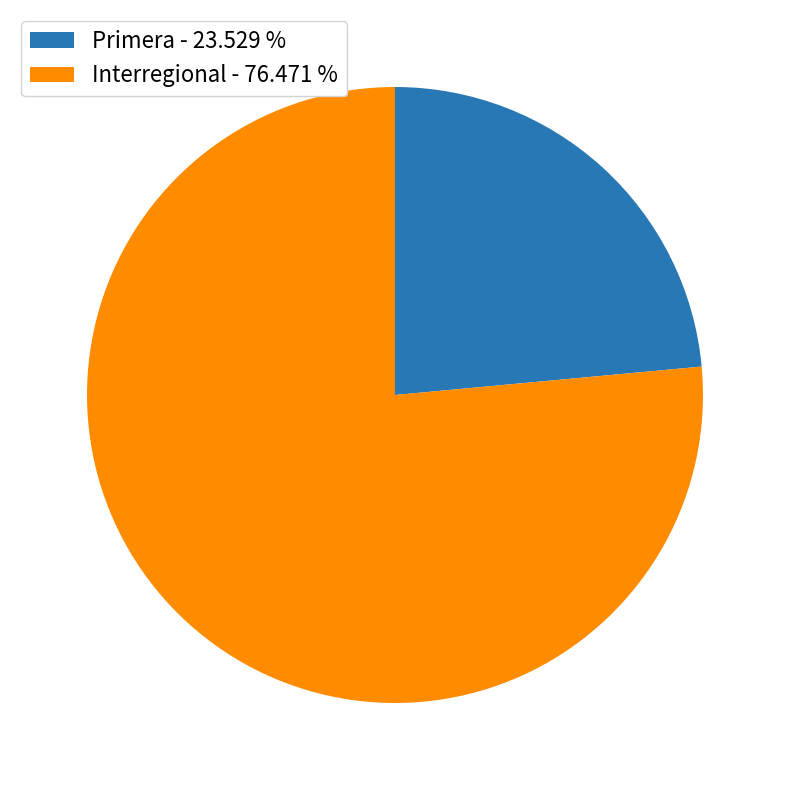

True or false: Interregional accounts for 76% of the total.

True